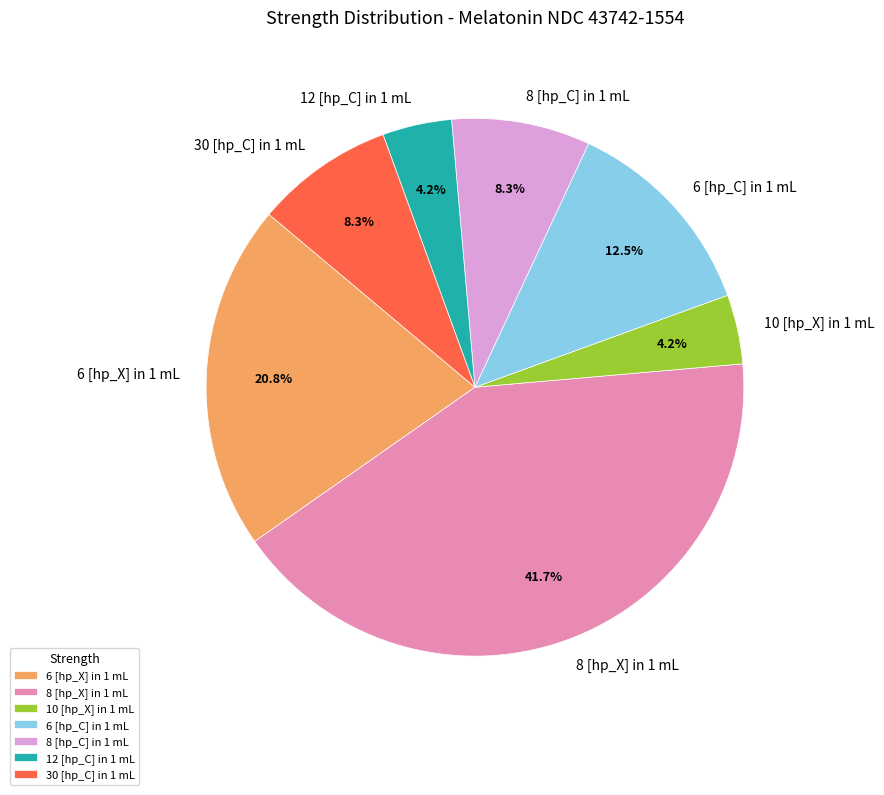

How many segments does this pie chart have?

7